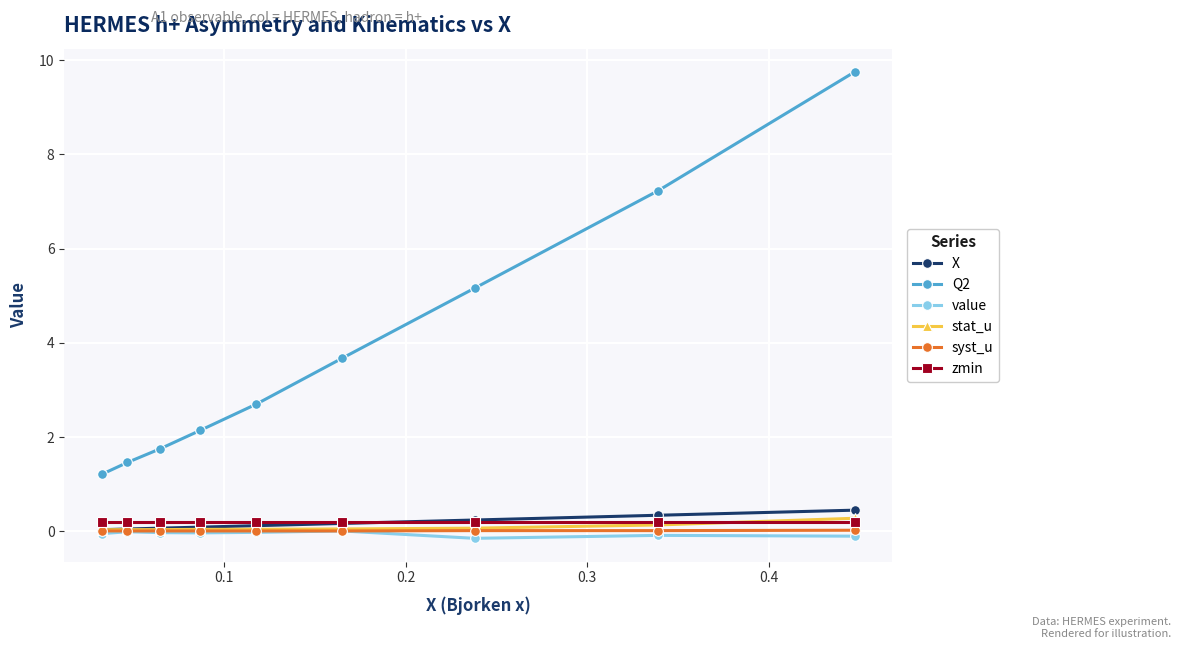

True or false: value and Q2 cross at least once.

False